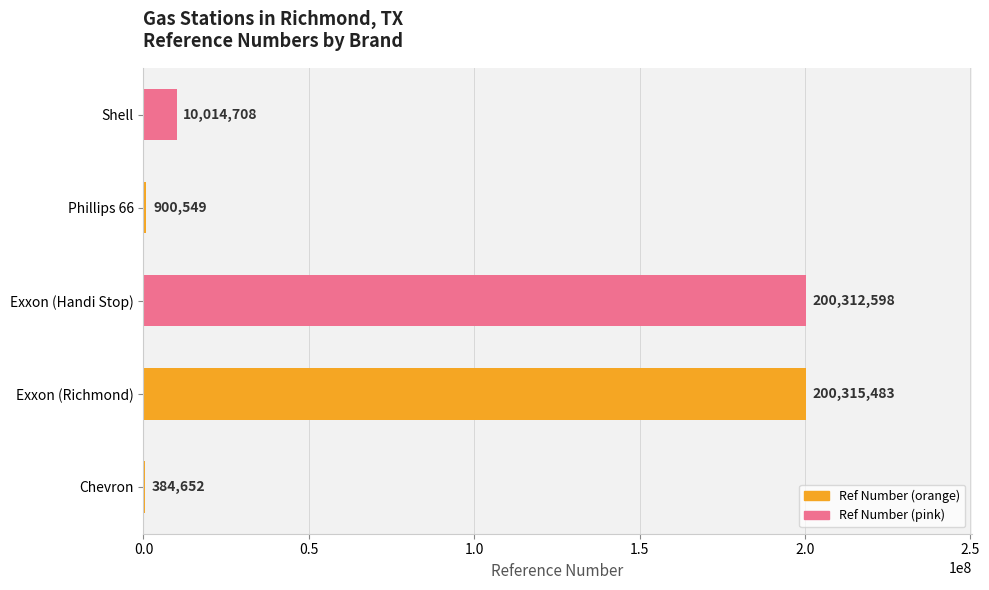

What is the change in value from Exxon (Richmond) to Shell?

-190300775